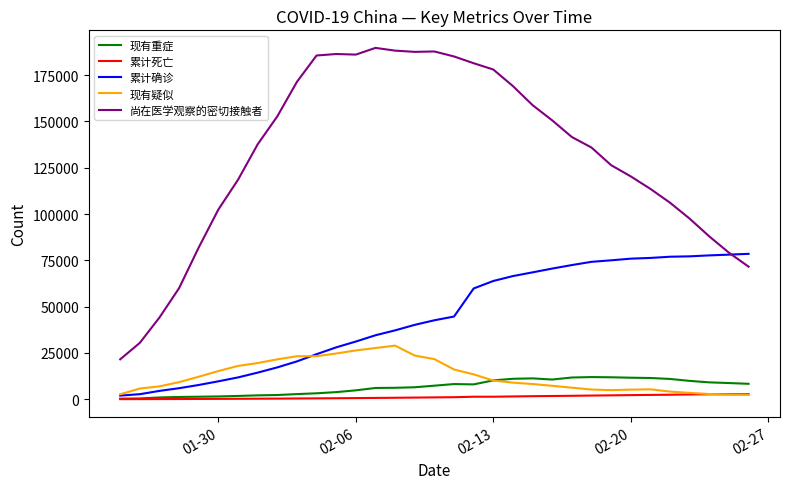

True or false: 累计死亡 and 尚在医学观察的密切接触者 cross at least once.

False